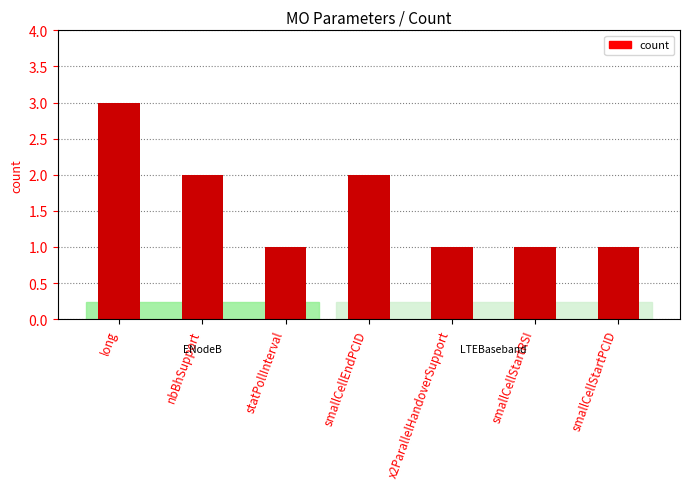

How many data points are above 1?

3